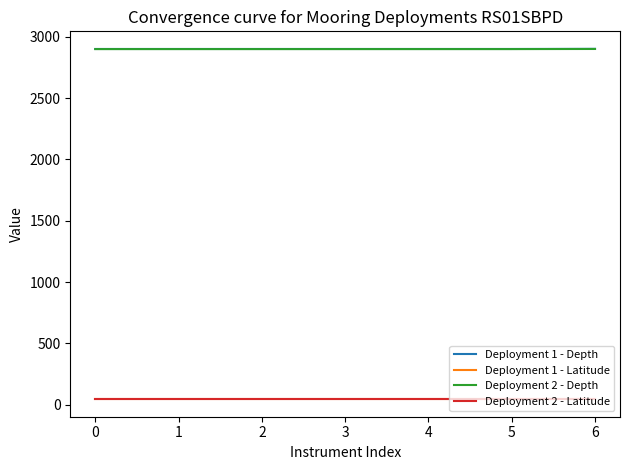

What is the spread (max minus min) of values at 5?

2856.5